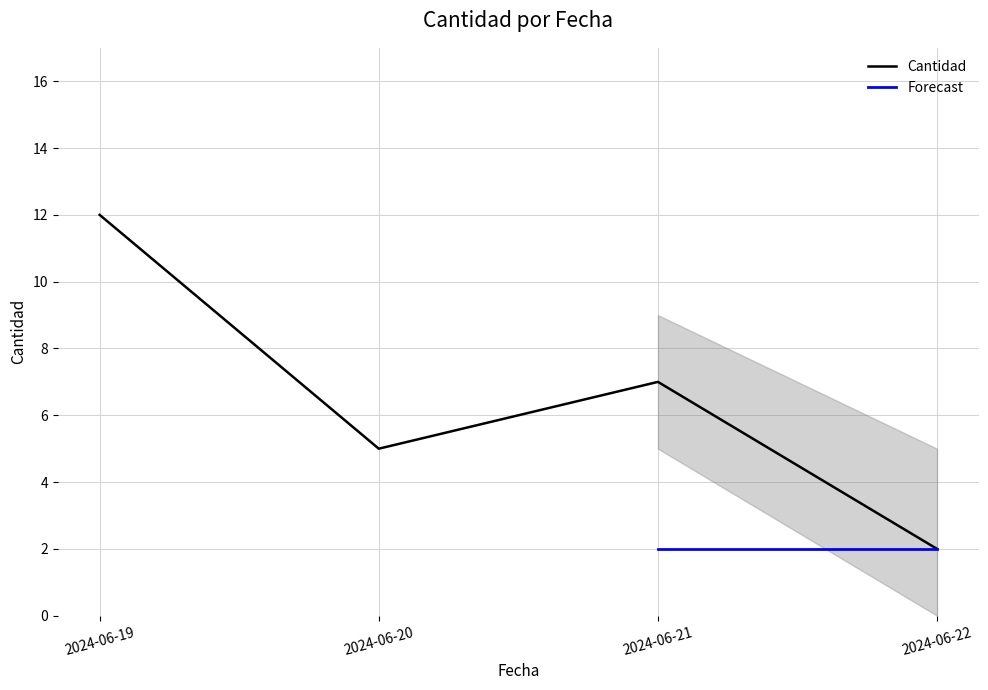

Approximately how many times larger is the value at 2024-06-19 compared to 2024-06-22?

6.0